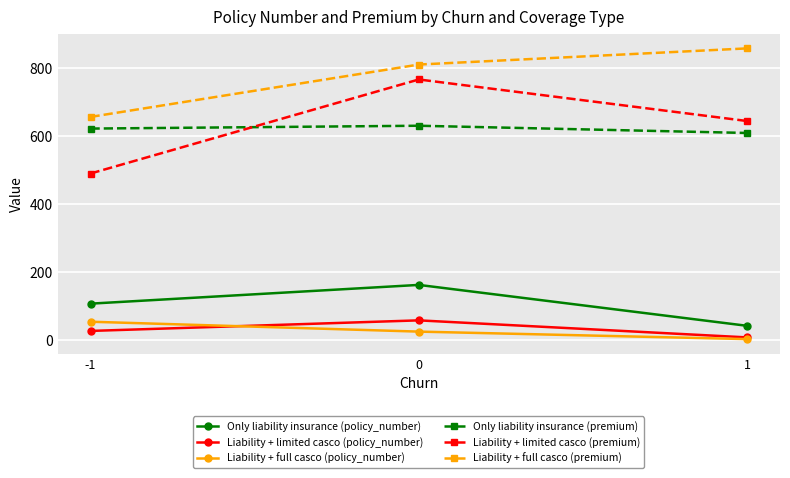

Is it true that Only liability insurance (policy_number) equals 43.0 at 1?

True